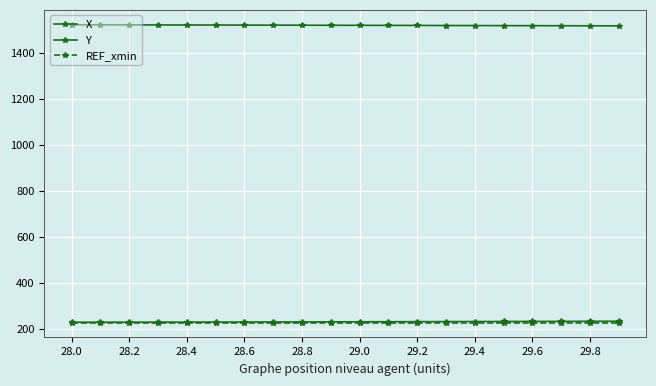

Which category has the lowest value in the REF_xmin series?

28.0